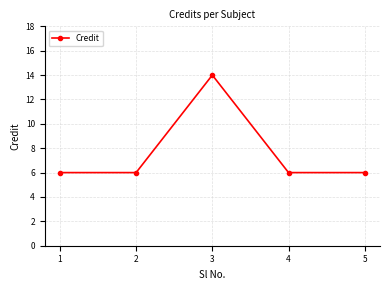

Reading left to right, list all the values displayed in this chart.

1=6	2=6	3=14	4=6	5=6